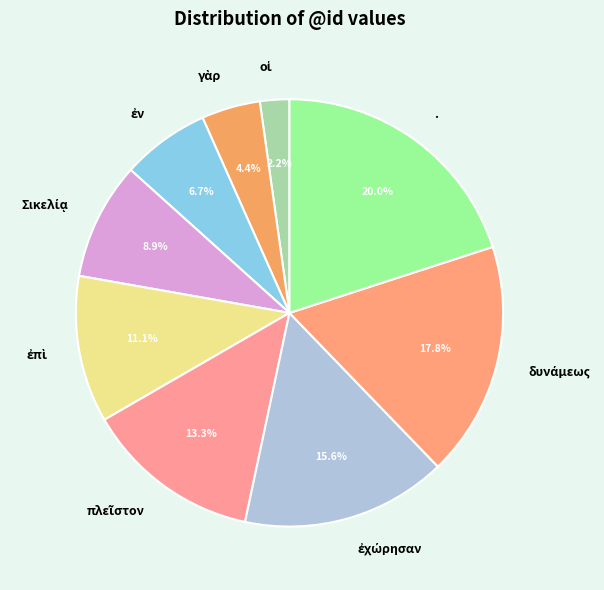

To the nearest percent, what is the difference between the largest and smallest slice percentages?

18%